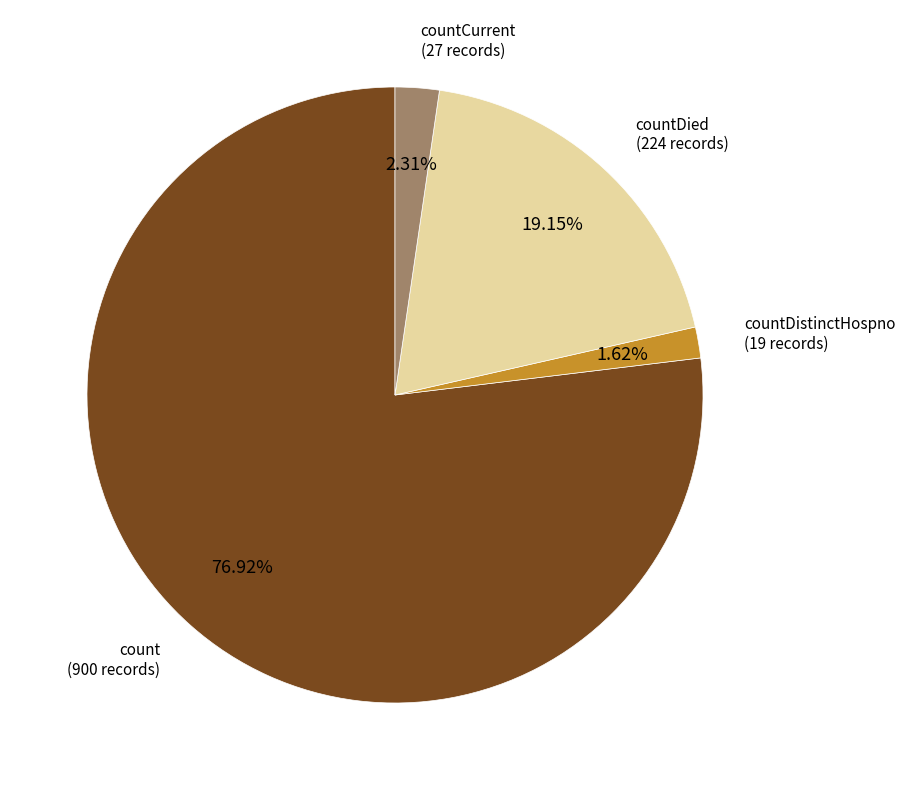

Is there a majority slice in this chart?

Yes